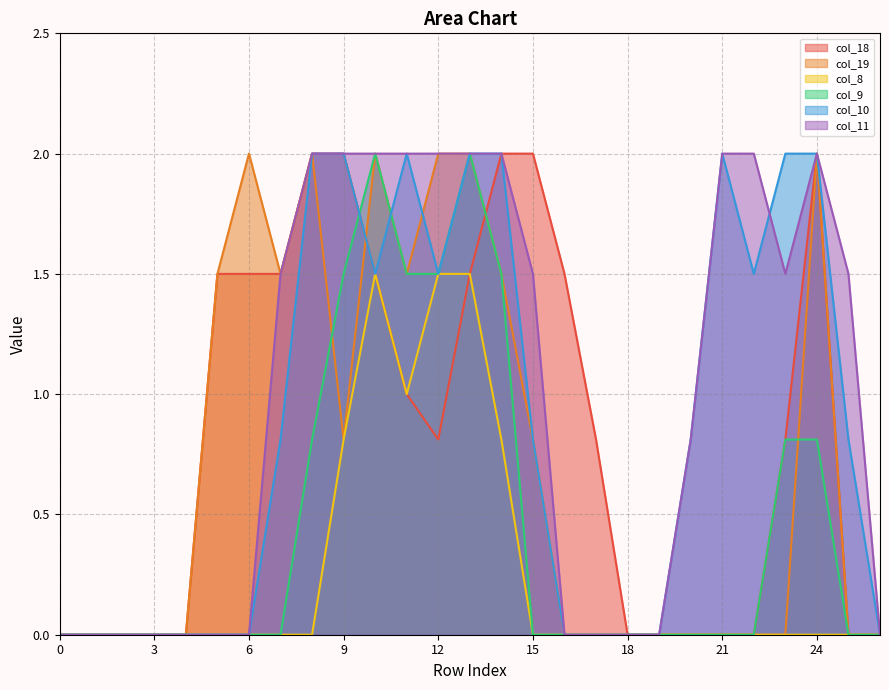

True or false: col_11 and col_10 intersect in this chart.

True